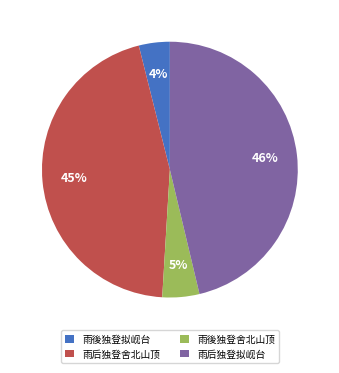

Is there a majority slice in this chart?

No